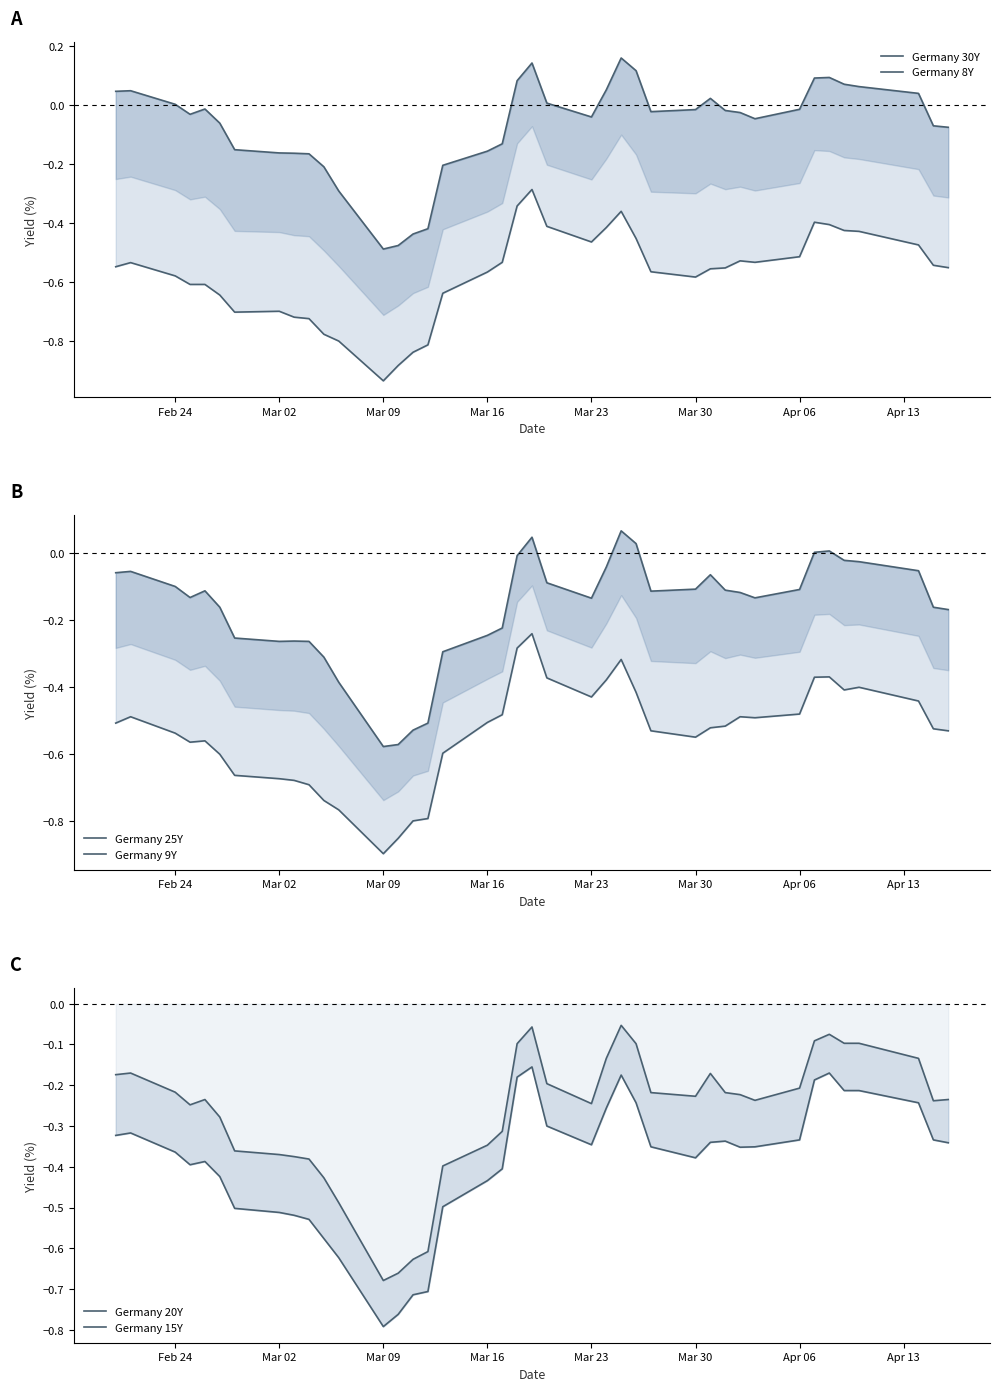

True or false: Germany 20Y and Germany 9Y cross at least once.

False